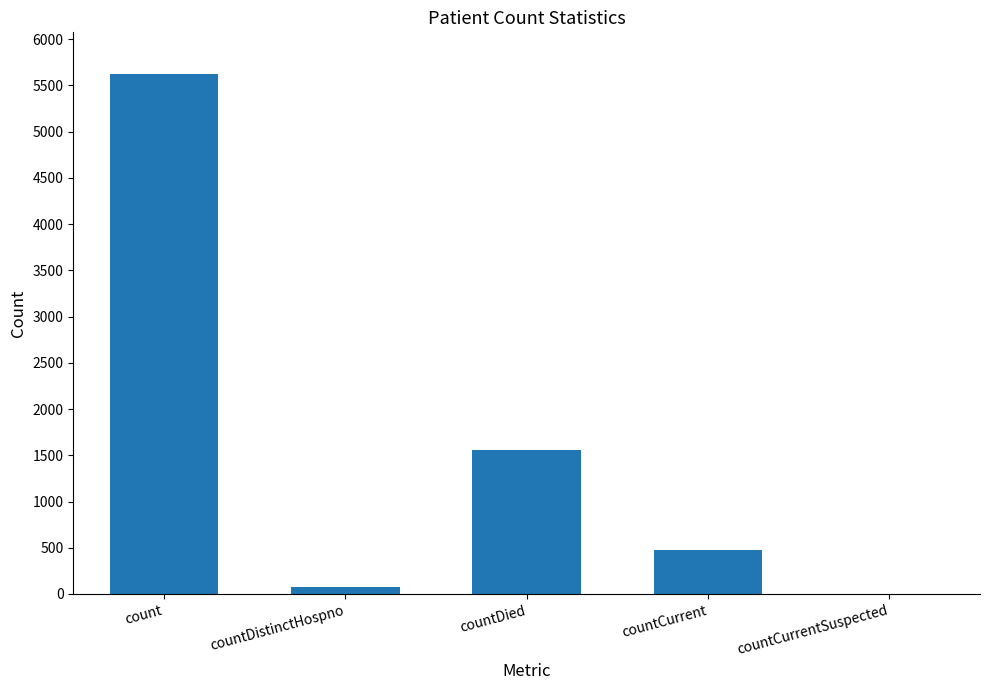

Reading left to right, list all the values displayed in this chart.

count=5625	countDistinctHospno=76	countDied=1558	countCurrent=479	countCurrentSuspected=0